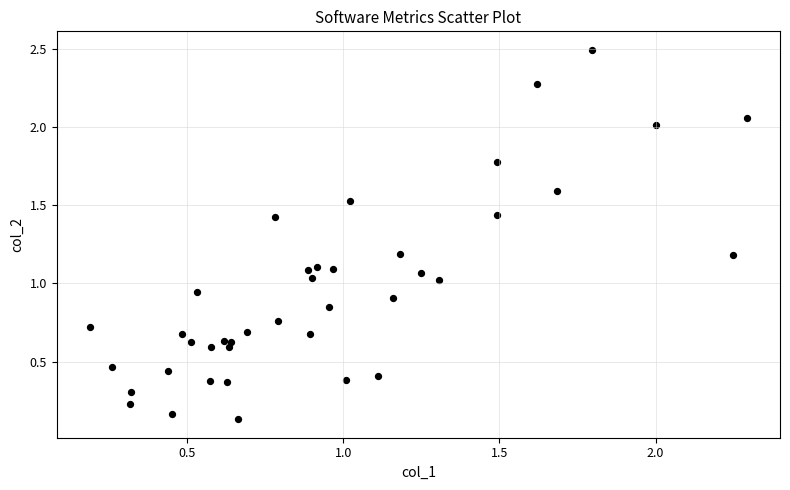

What is the range of Y values (max minus min)?

2.4